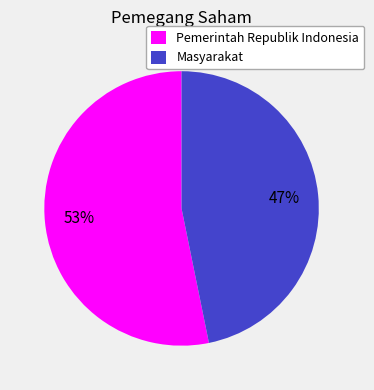

To the nearest percent, what portion does Pemerintah Republik Indonesia represent?

53%